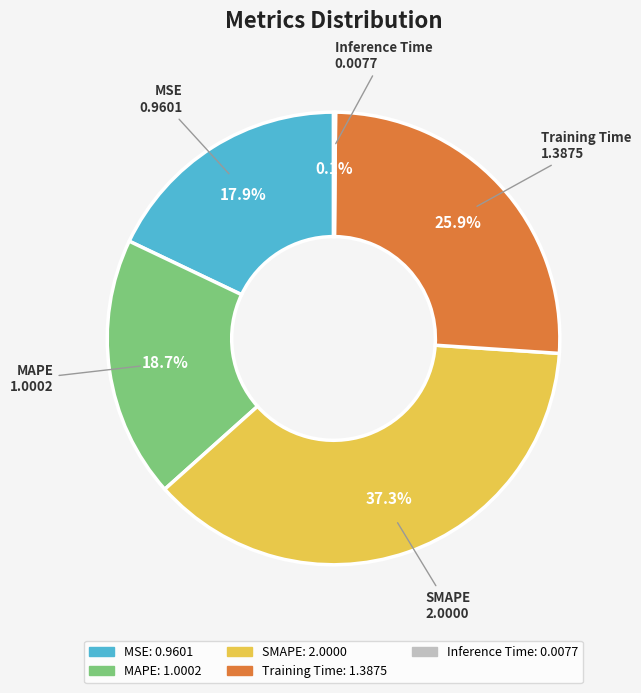

What is the largest slice in the pie chart?

SMAPE